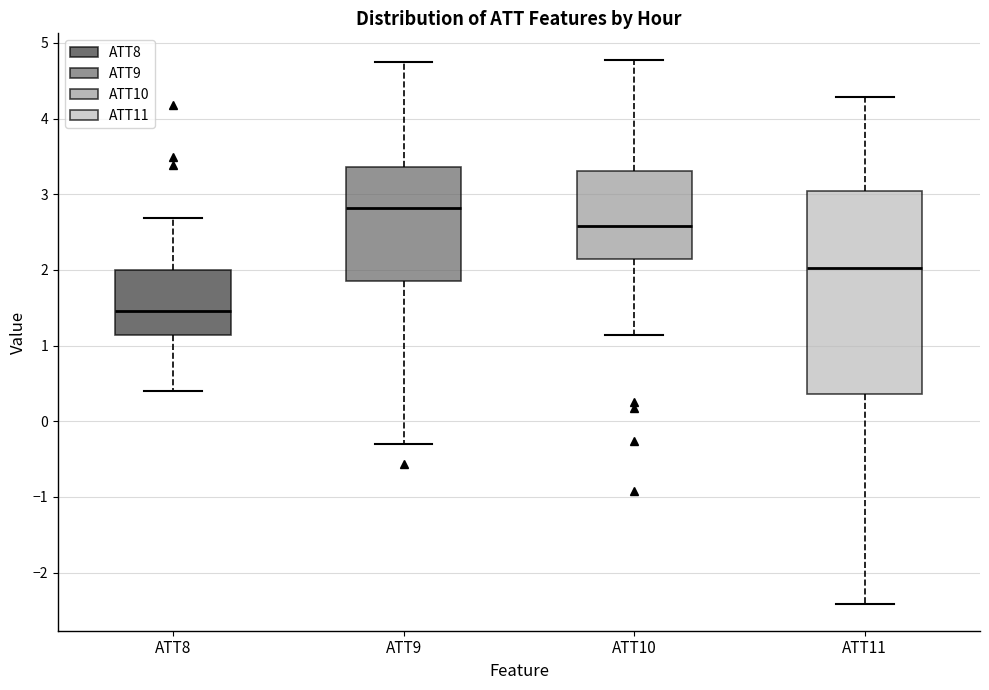

Which box is the tallest, from its lower edge to its upper edge?

ATT11